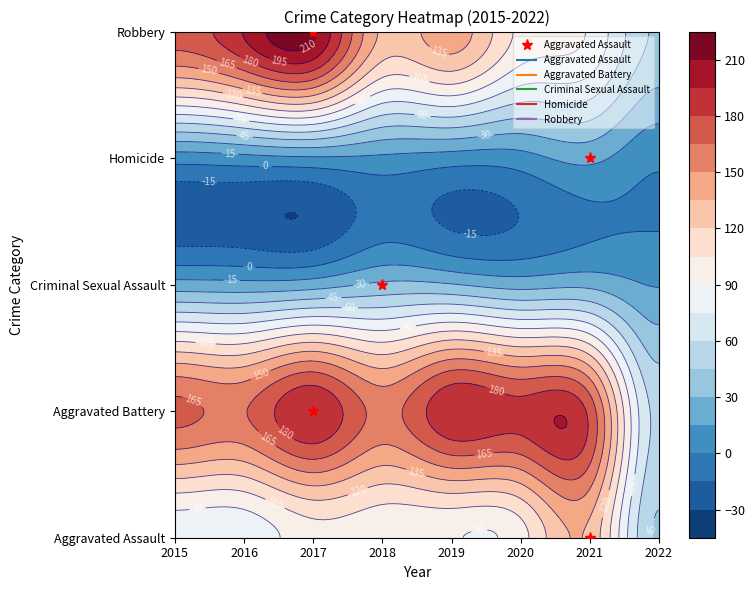

What is the average value of the Robbery series?

136